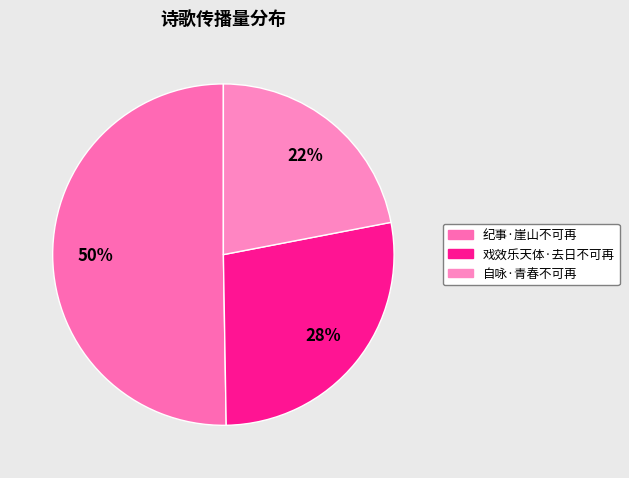

How many slices are in this pie chart?

3